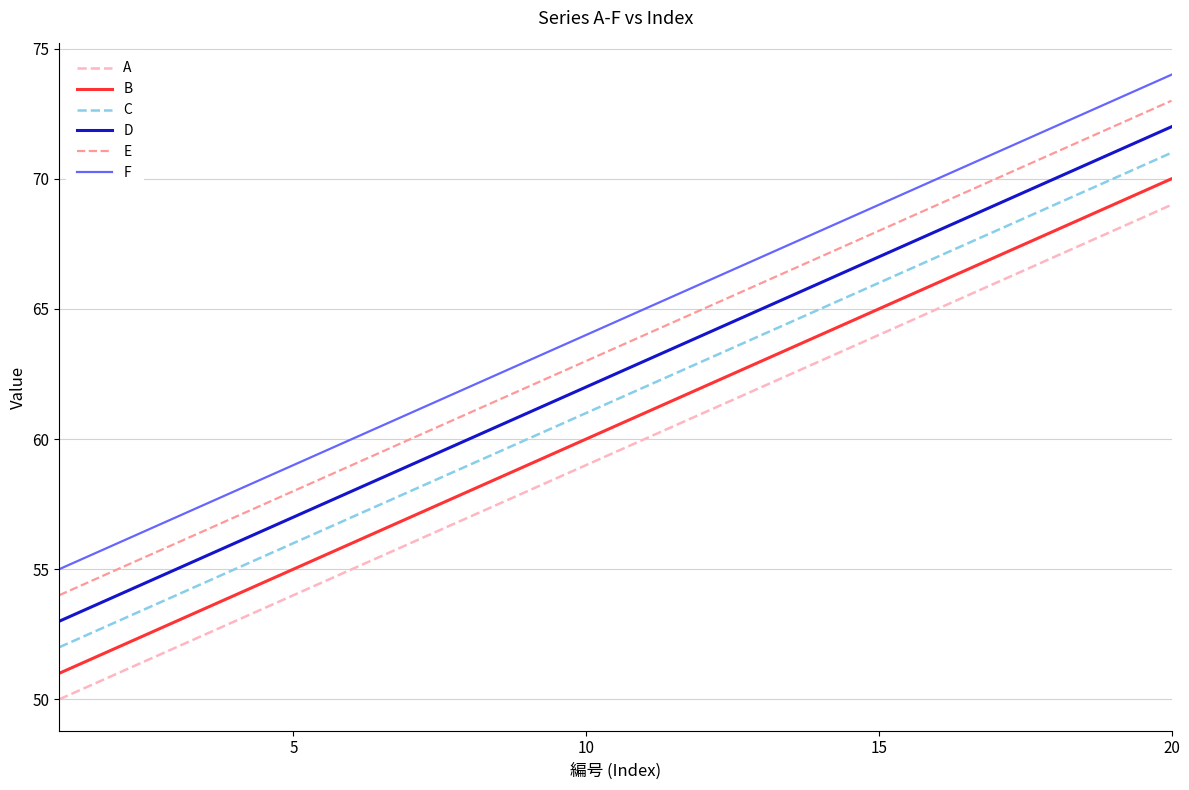

What is the difference between the maximum and minimum values in the F series?

19